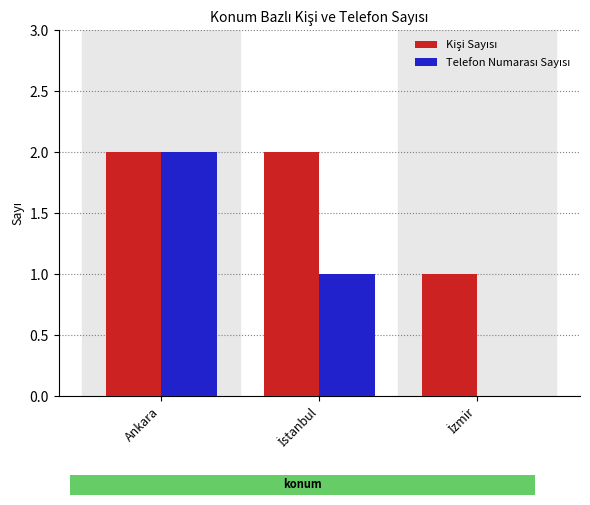

What is the total value across all series at Ankara?

4